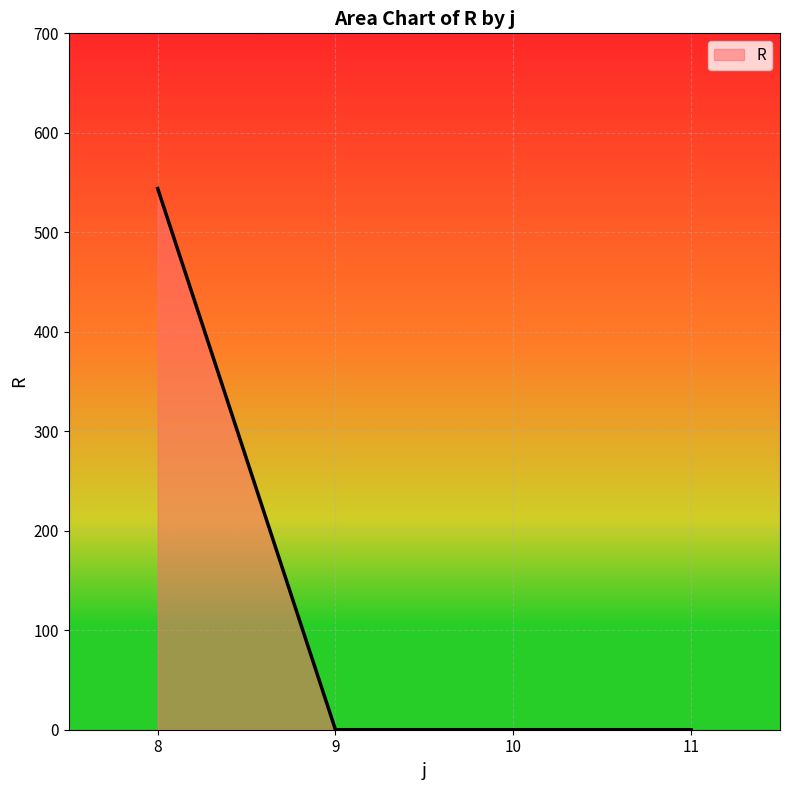

True or false: the data has more than 1 interior local peaks.

False